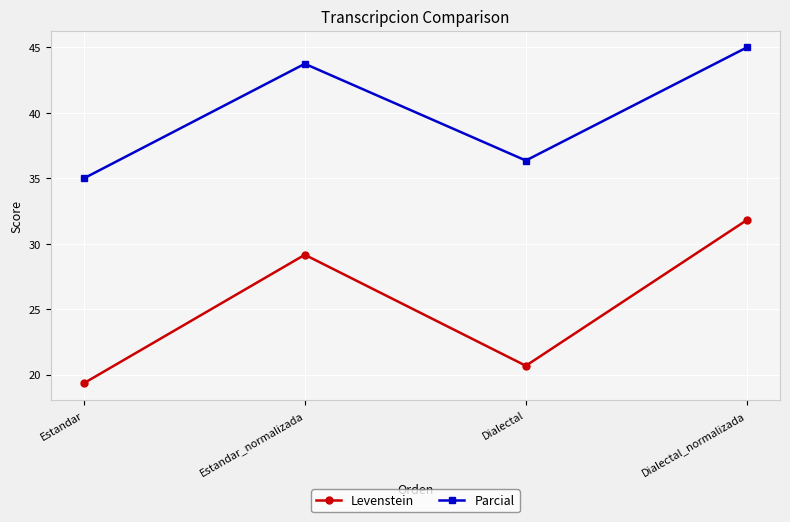

What is the difference between the maximum and second lowest values in the Parcial series?

8.6